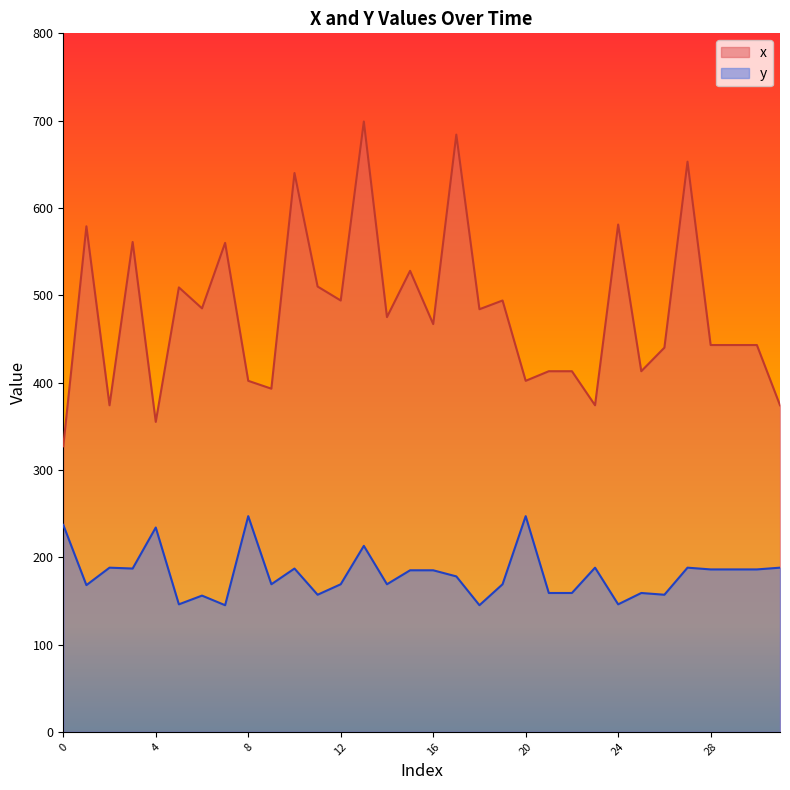

What is the value of the y point at the 1st from the left?

237